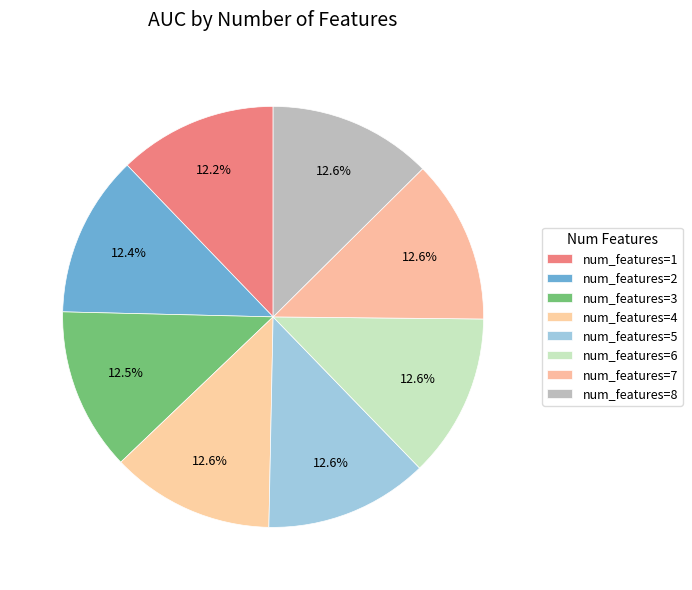

Count the number of slices in the pie.

8